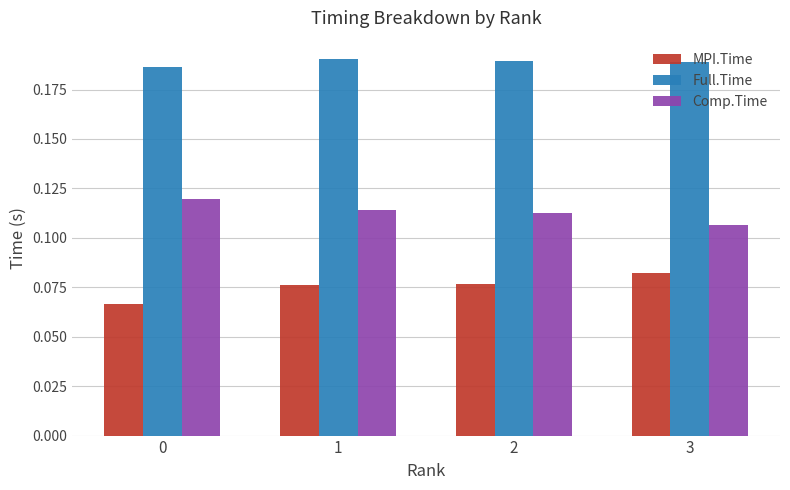

Which category has the lowest value in the Comp.Time series?

3